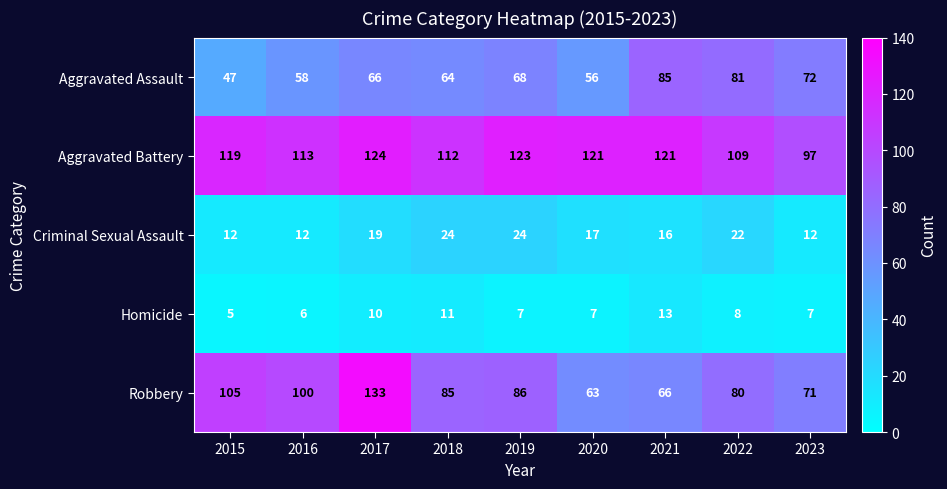

Where is Robbery nearest to the value 98?

2016